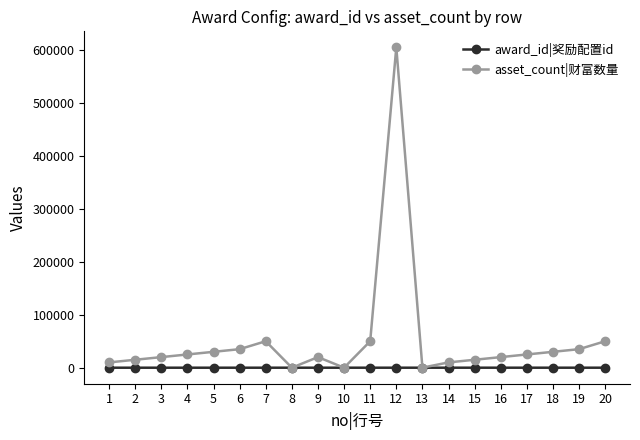

Is this an area chart (filled region under the line)?

No